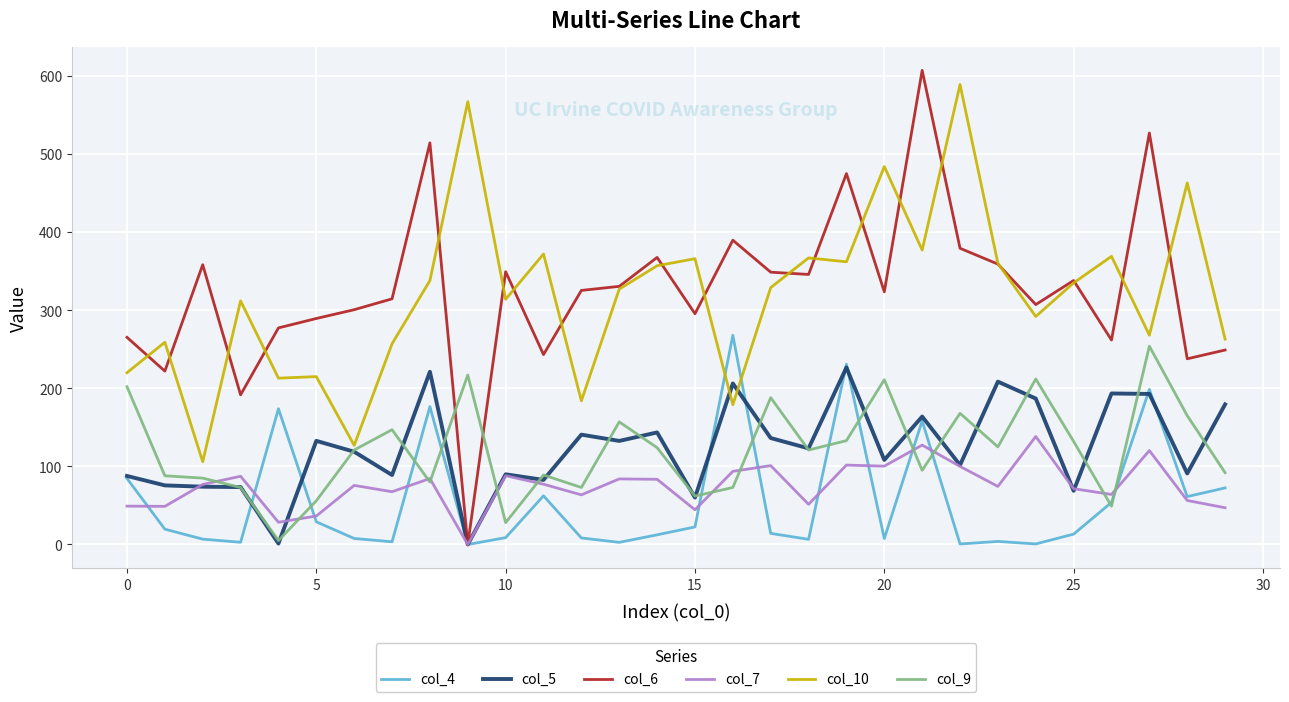

What is the average value of the col_6 series?

326.5